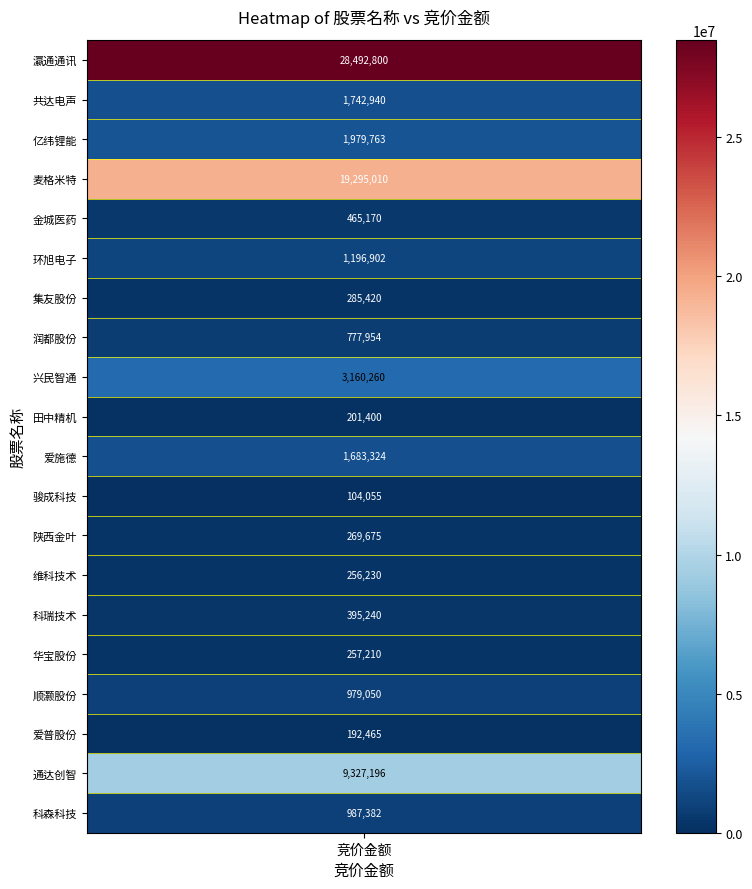

The chart shows a value of 1683324 at 10. True or false?

True